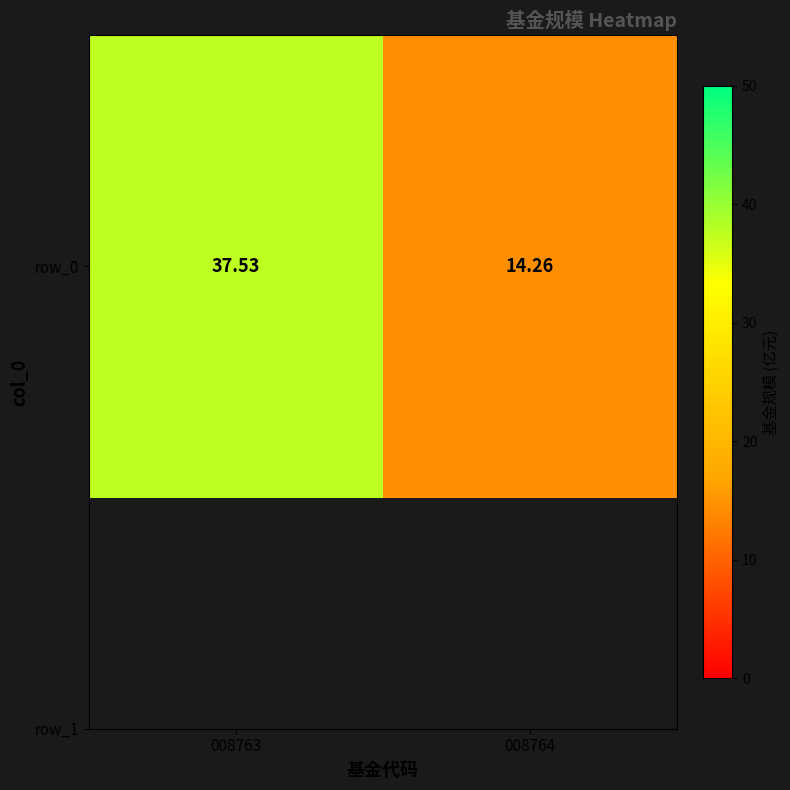

Rank the categories by value from lowest to highest.

008764, 008763